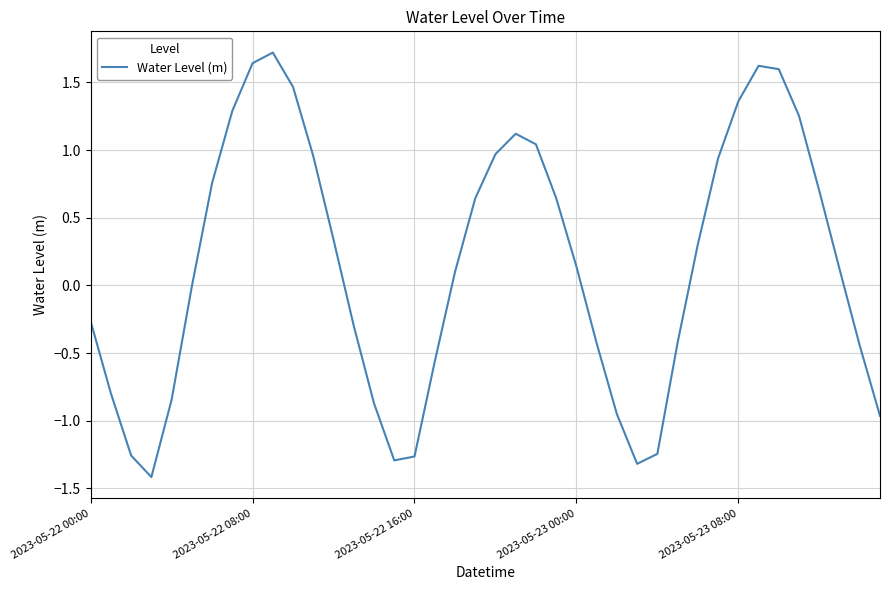

What is the greatest value displayed?

1.7